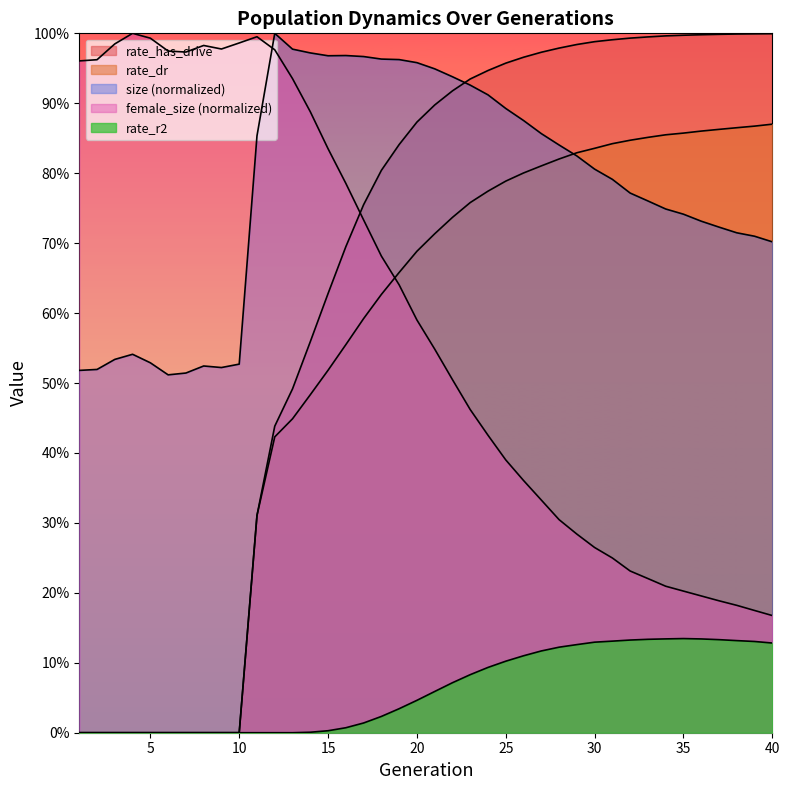

True or false: rate_dr has more than 2 interior local peaks.

False